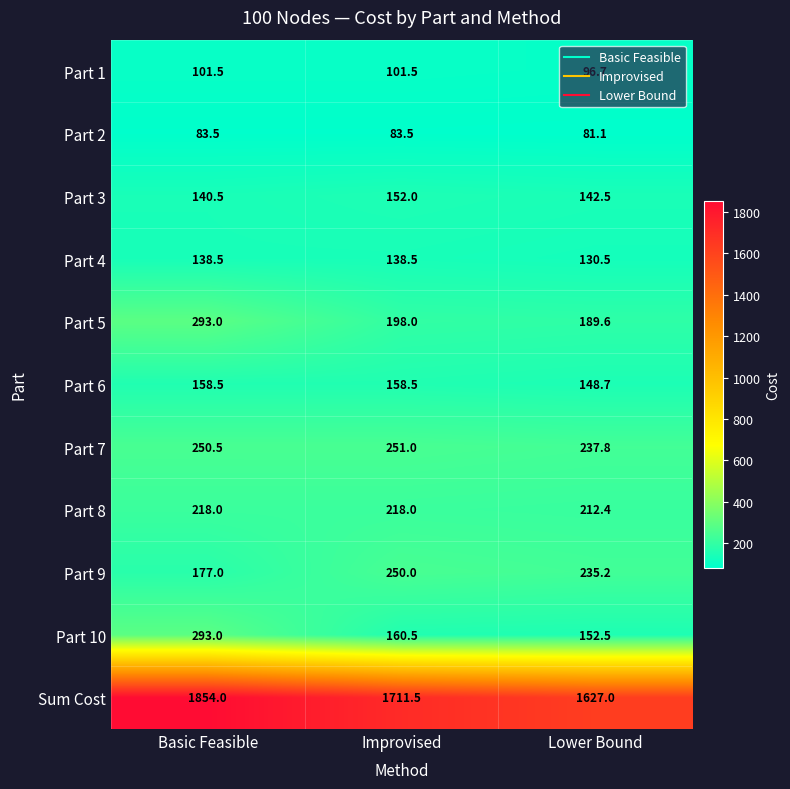

At which label does Part 7 reach its peak?

Improvised